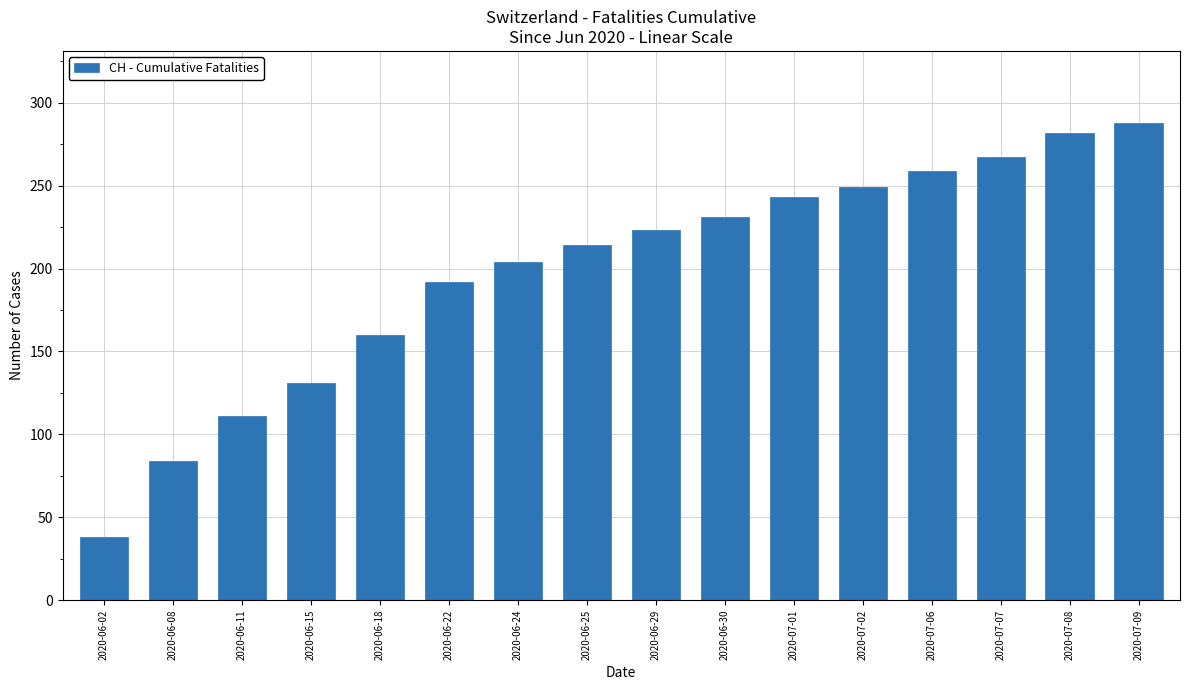

List the labels in order of value, largest first.

2020-07-09, 2020-07-08, 2020-07-07, 2020-07-06, 2020-07-02, 2020-07-01, 2020-06-30, 2020-06-29, 2020-06-25, 2020-06-24, 2020-06-22, 2020-06-18, 2020-06-15, 2020-06-11, 2020-06-08, 2020-06-02